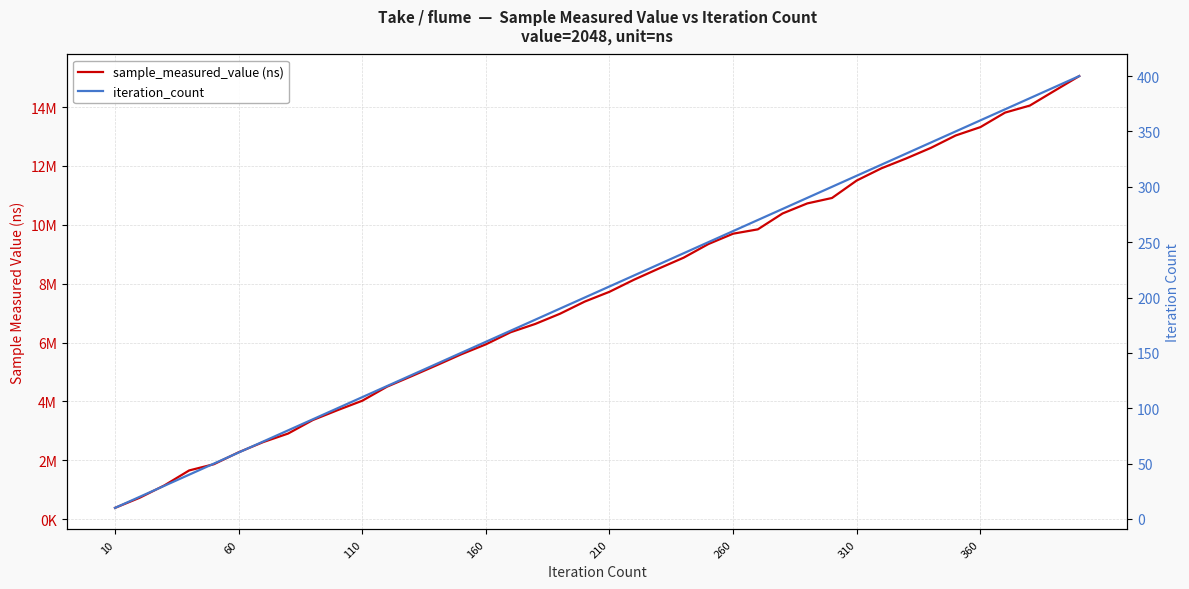

Which series has the largest total across all categories?

sample_measured_value (ns)